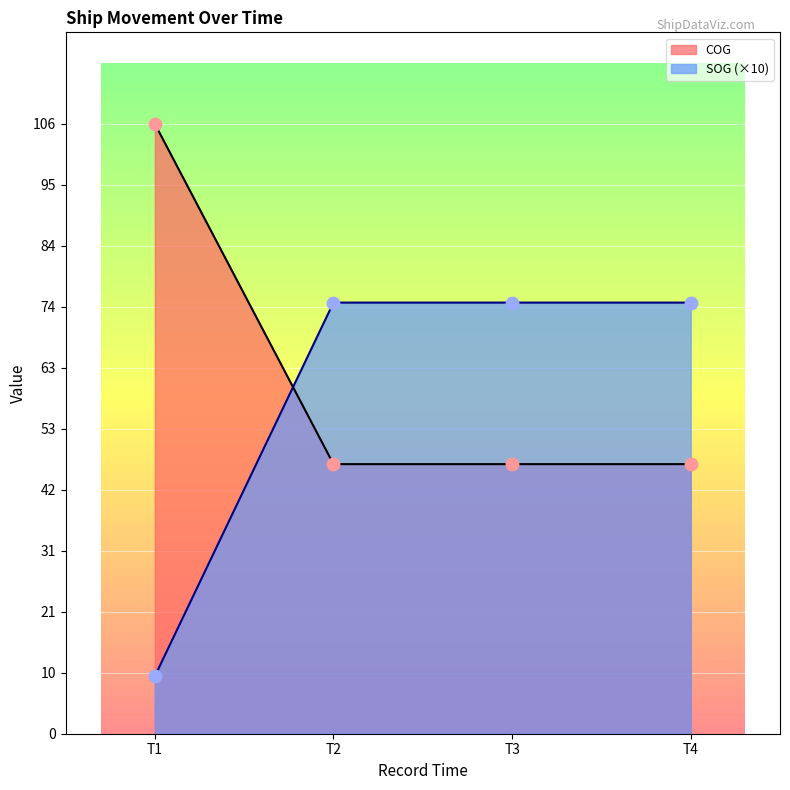

What is the total value across all series at T1?

116.1